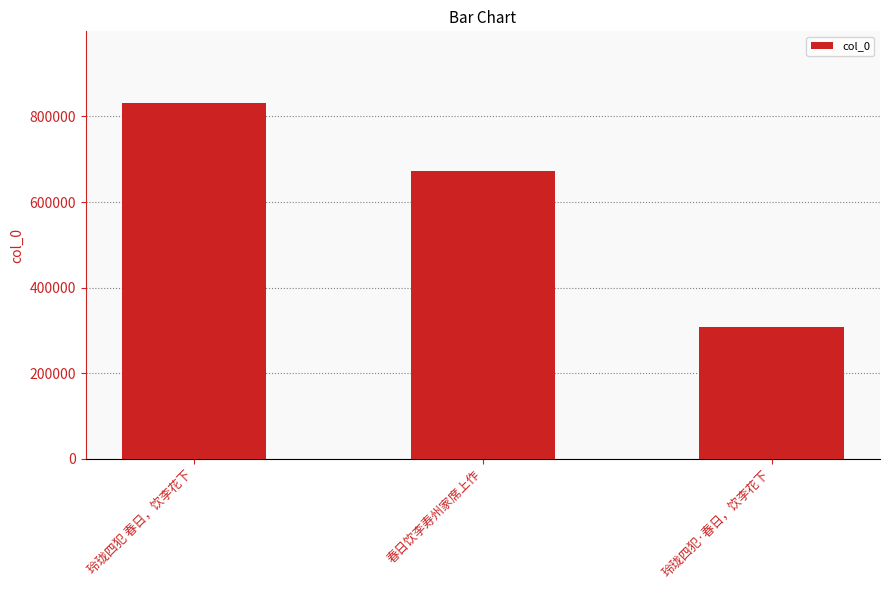

Approximately how many times larger is the value at 玲珑四犯 春日，饮李花下 compared to 玲珑四犯·春日，饮李花下?

2.7